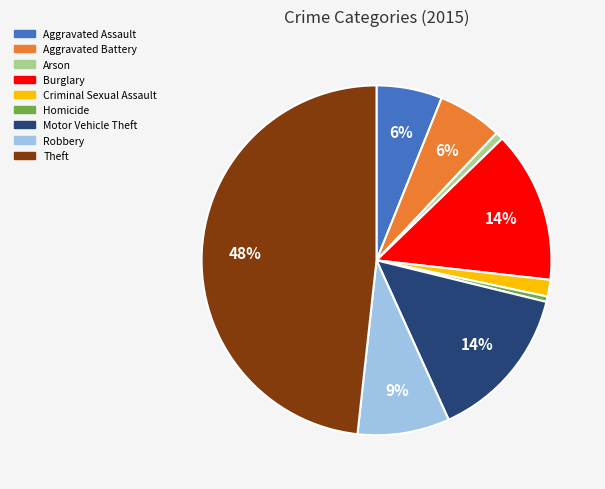

To the nearest percent, what portion does Criminal Sexual Assault represent?

2%